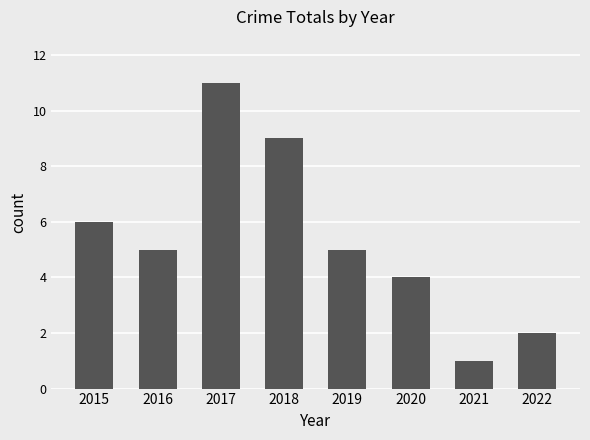

Which category has the lowest value across all series?

2021